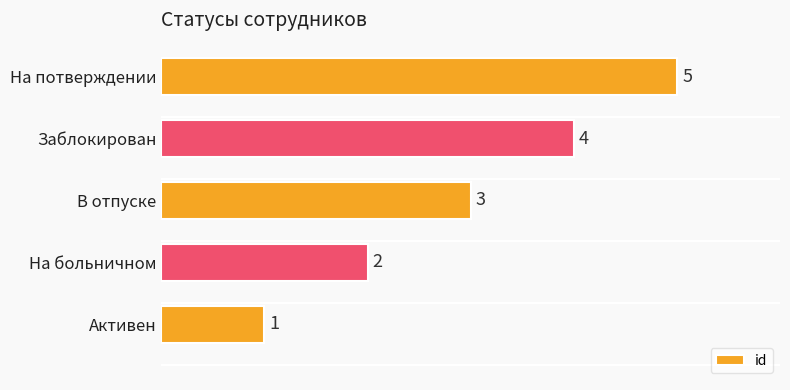

List the labels in order of value, smallest first.

Активен, На больничном, В отпуске, Заблокирован, На потверждении